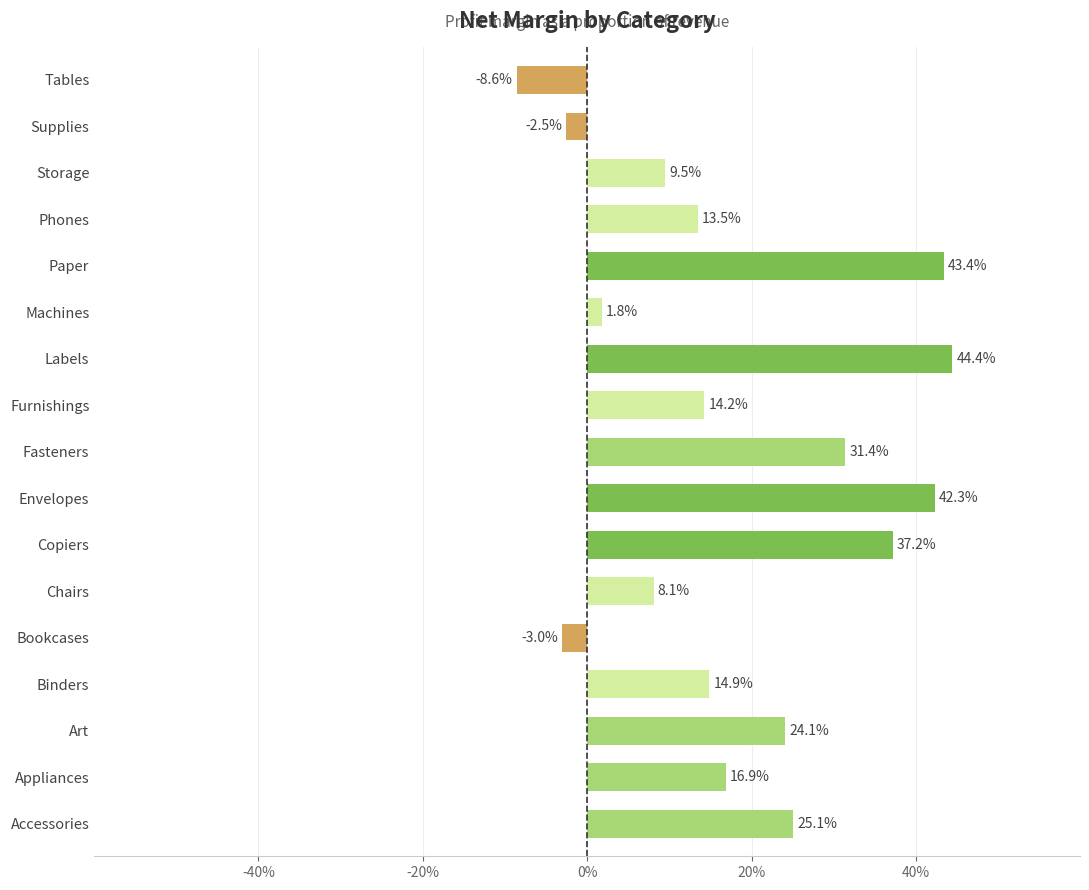

Does the chart contain any negative values?

Yes